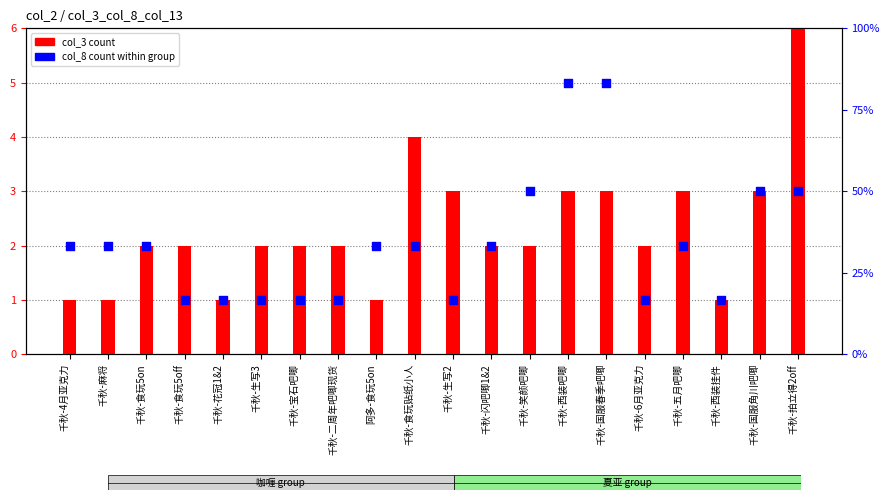

Which series has the largest Y range (max minus min)?

col_13 pct